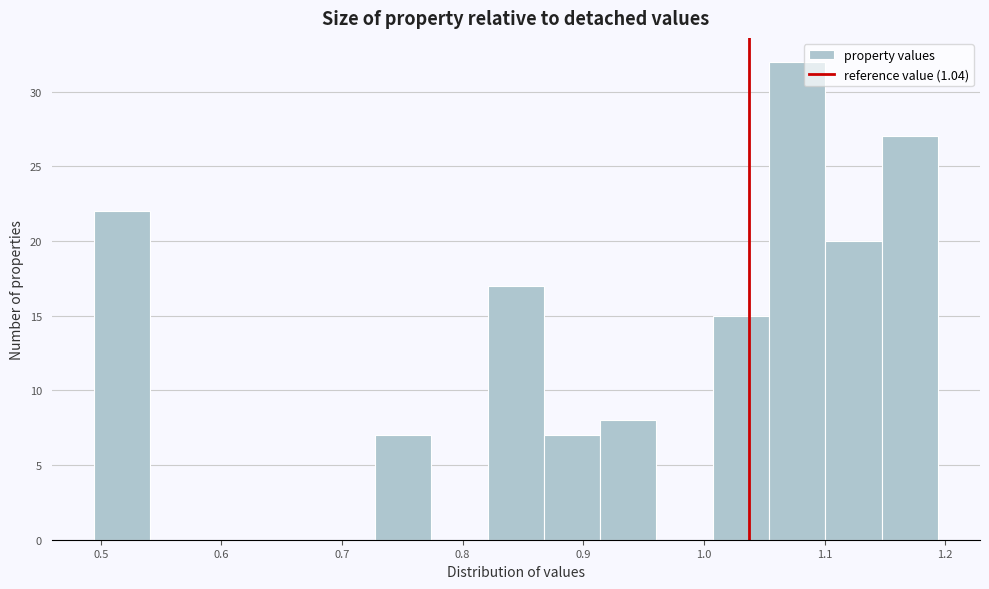

Reading left to right, transcribe this chart: for each bar, give the range it covers on the x-axis and its height. Neither the bar edges nor the heights are printed on the chart, so give them approximately, as read against the axes.

0.49 to 0.54: 22
0.54 to 0.59: 0
0.59 to 0.63: 0
0.63 to 0.68: 0
0.68 to 0.73: 0
0.73 to 0.77: 7
0.77 to 0.82: 0
0.82 to 0.87: 17
0.87 to 0.91: 7
0.91 to 0.96: 8
0.96 to 1.01: 0
1.01 to 1.05: 15
1.05 to 1.10: 32
1.10 to 1.15: 20
1.15 to 1.19: 27